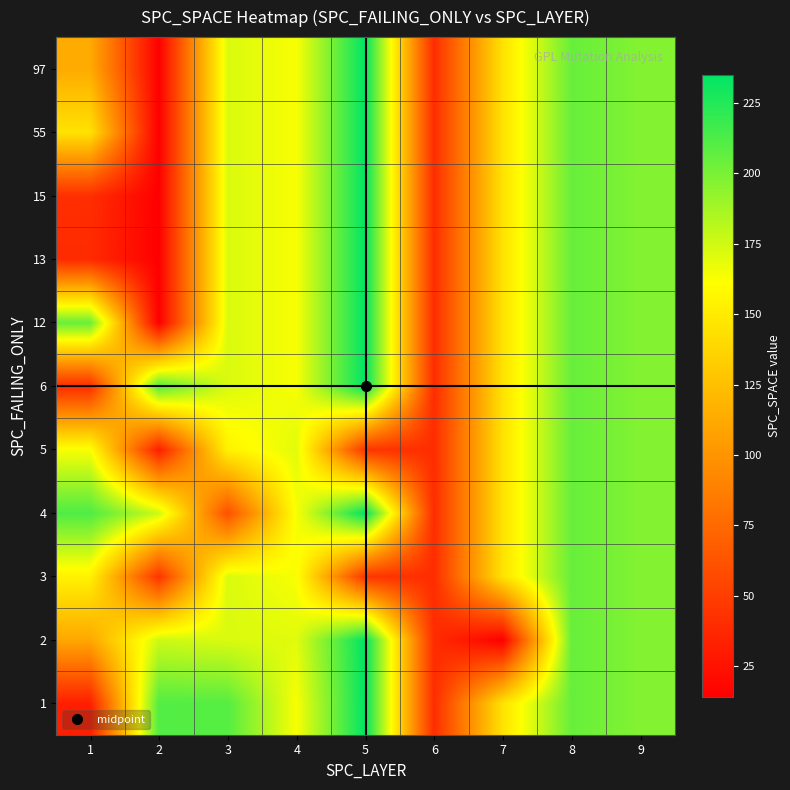

Reading left to right, list all the values displayed in this chart.

1: 1=32	2=211	3=210	4=163	5=235	6=40	7=145	8=205	9=197
2: 1=111	2=176	3=172	4=170	5=235	6=40	7=14	8=205	9=197
3: 1=154	2=44	3=172	4=163	5=45	6=40	7=145	8=205	9=197
4: 1=212	2=176	3=60	4=163	5=235	6=40	7=145	8=205	9=197
5: 1=163	2=32	3=154	4=170	5=45	6=40	7=145	8=205	9=197
6: 1=40	2=211	3=172	4=163	5=235	6=40	7=145	8=205	9=197
12: 1=205	2=14	3=172	4=163	5=235	6=40	7=145	8=205	9=197
13: 1=39	2=14	3=172	4=163	5=235	6=40	7=145	8=205	9=197
15: 1=41	2=14	3=172	4=163	5=235	6=40	7=145	8=205	9=197
55: 1=145	2=14	3=172	4=163	5=235	6=40	7=145	8=205	9=197
97: 1=113	2=14	3=172	4=163	5=235	6=40	7=145	8=205	9=197